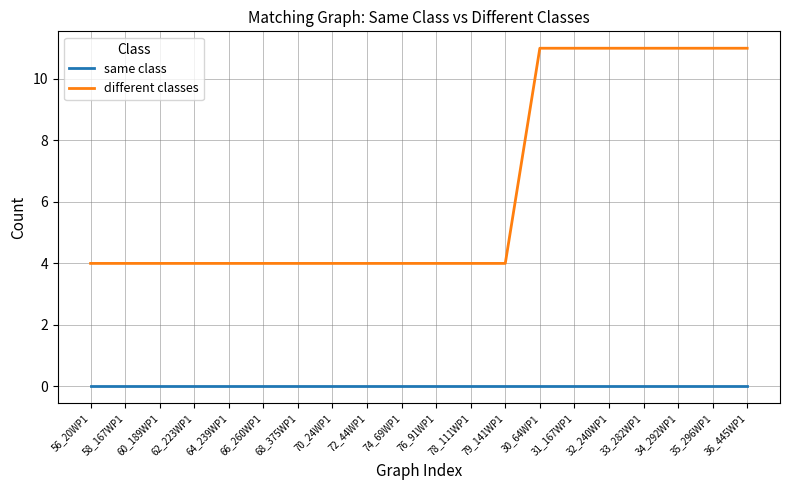

What is the lowest value of the different classes series?

4